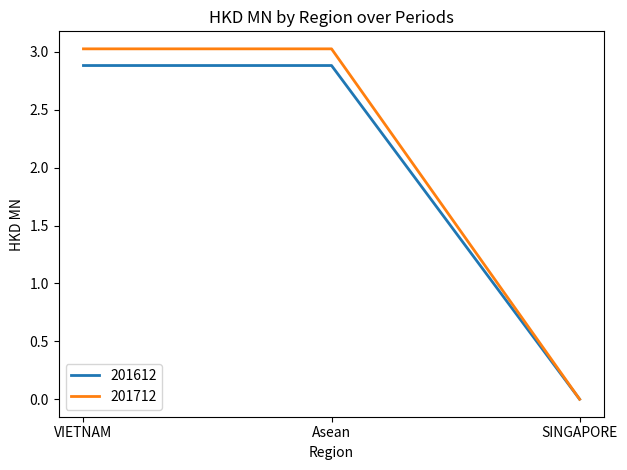

Reading right to left, list all the values displayed in this chart.

201612: SINGAPORE=0.0	Asean=2.9	VIETNAM=2.9
201712: SINGAPORE=0.0	Asean=3.0	VIETNAM=3.0